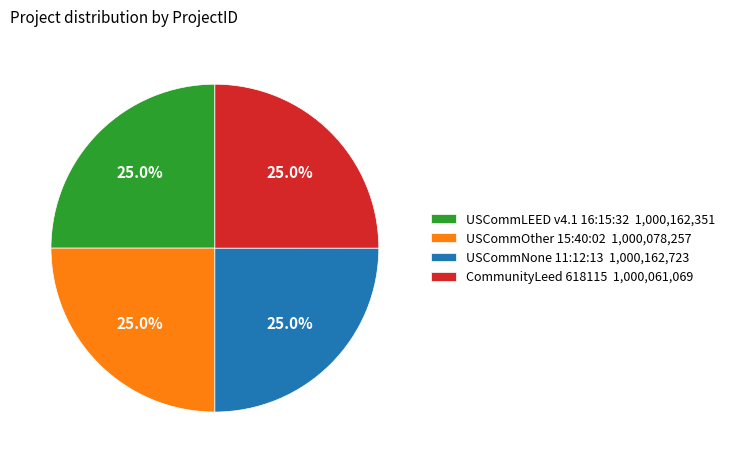

To the nearest percent, what percentage of the pie is CommunityLeed 618115?

25%